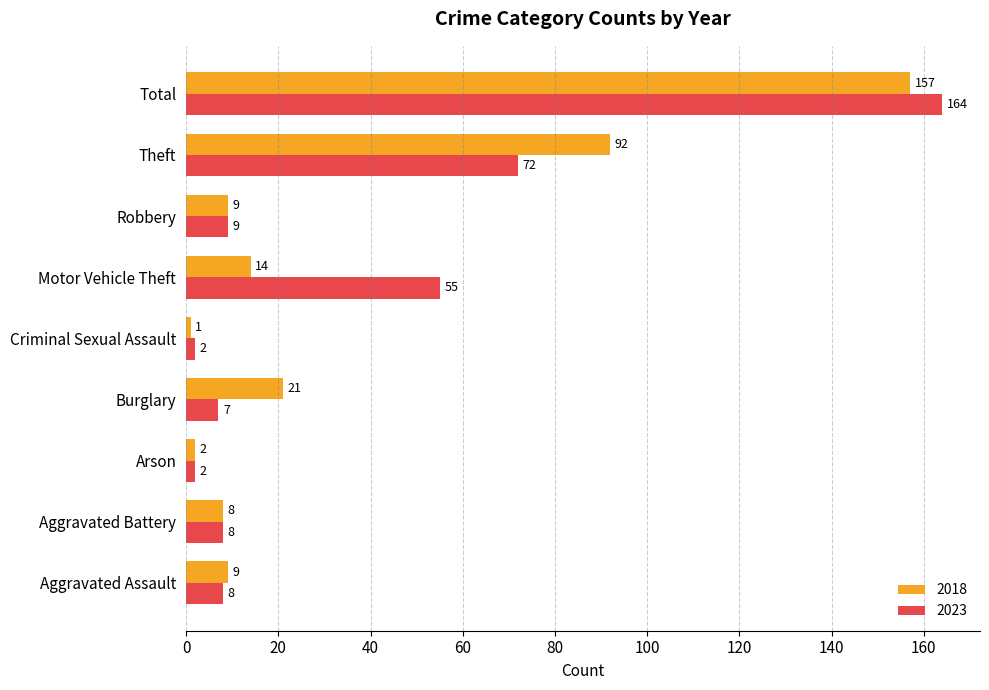

Which series has the largest total across all categories?

2023